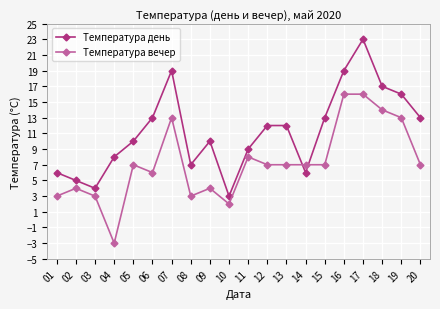

Between which two adjacent categories do Температура день and Температура вечер first intersect?

13 and 14